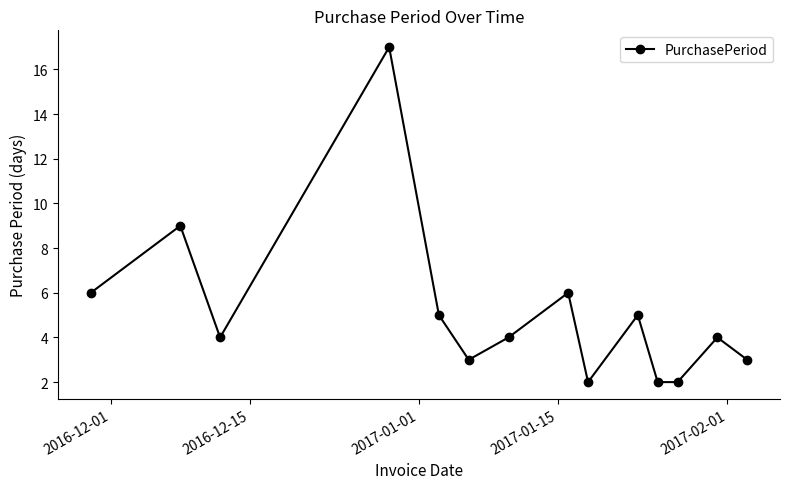

What is the sum of all values?

72